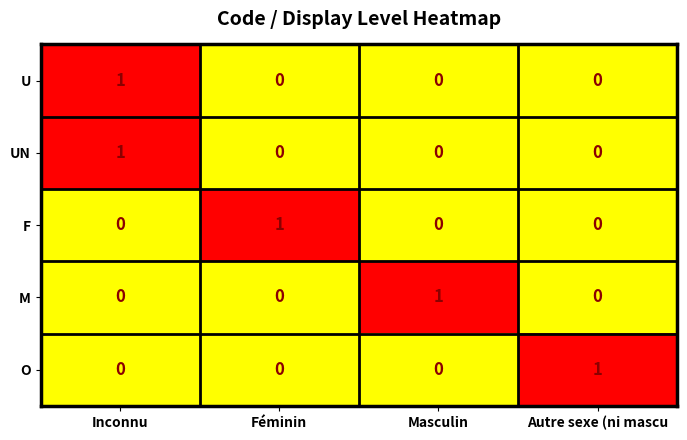

At which category is the sum across all series the highest?

Inconnu